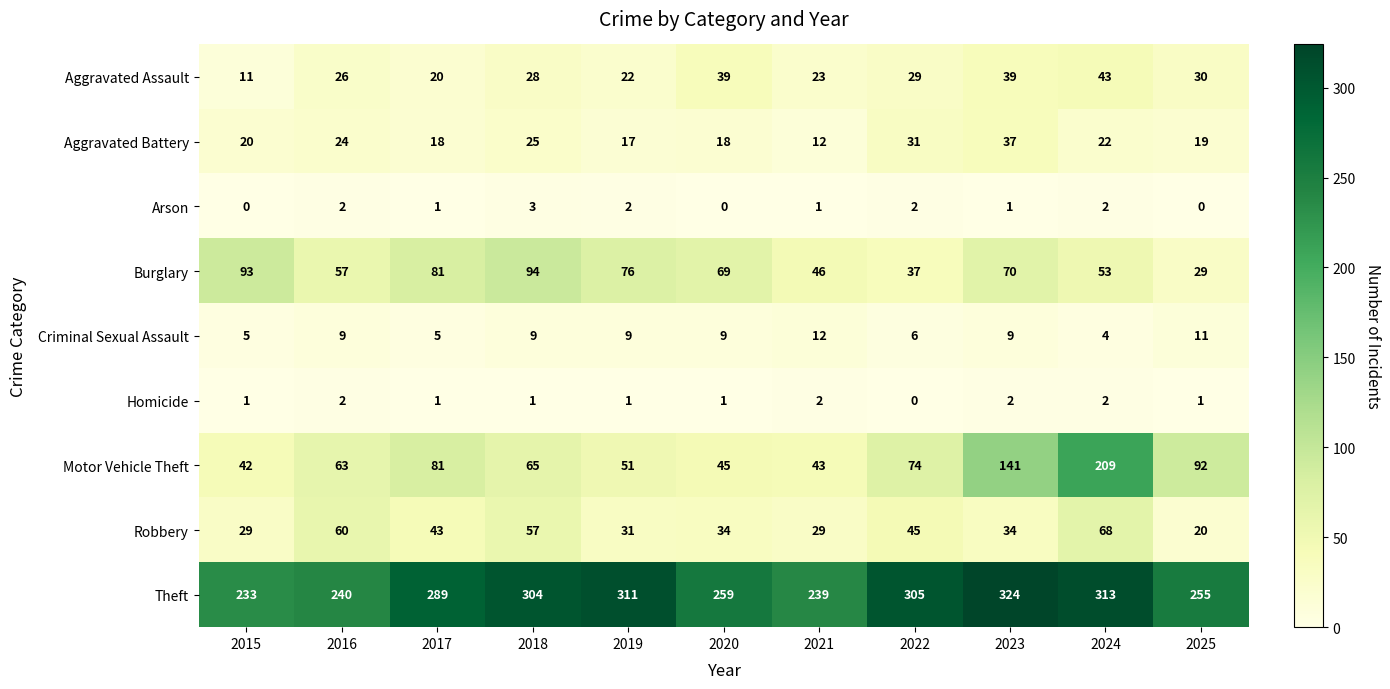

What is the difference between the second highest and minimum values in the Aggravated Battery series?

19